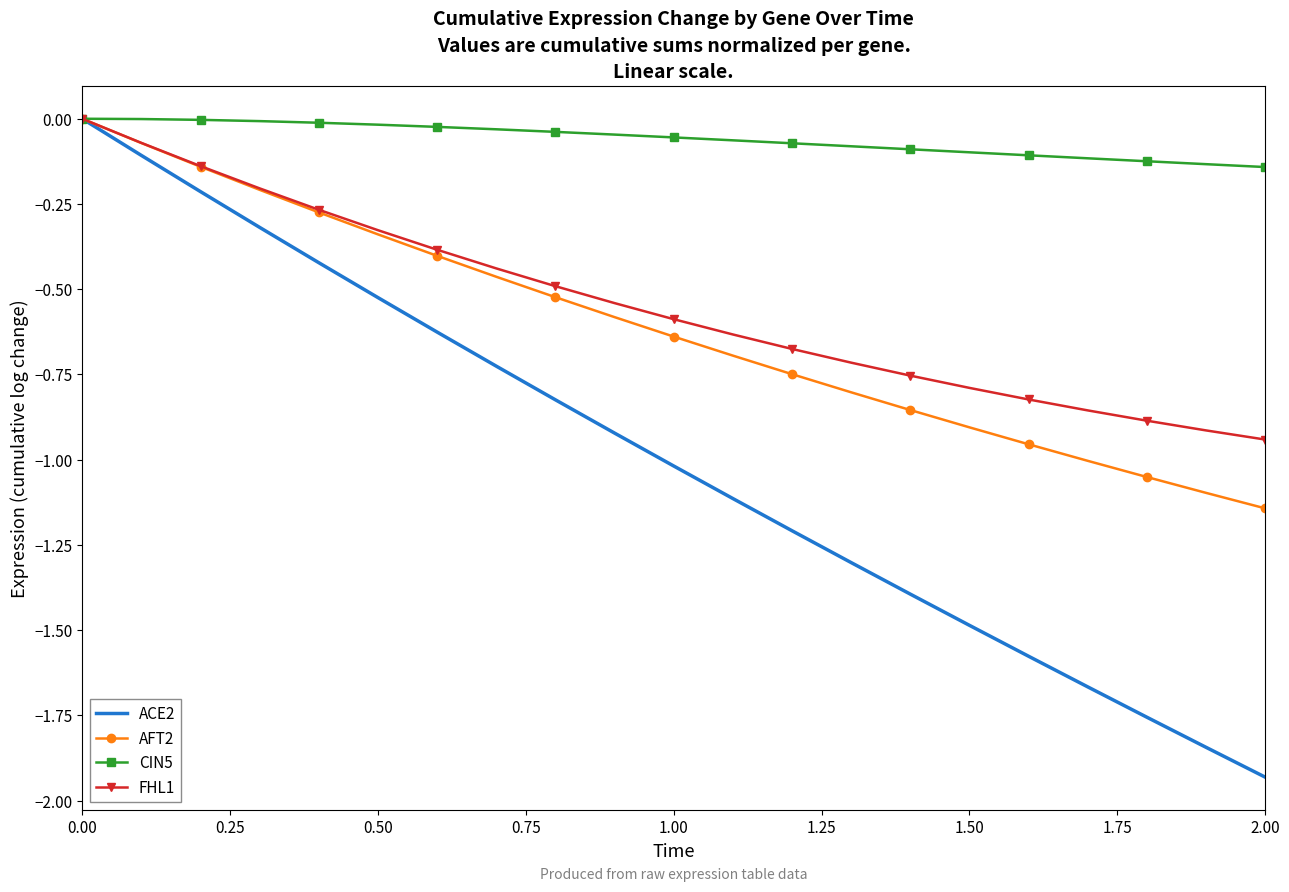

Which series has the widest spread of values?

ACE2